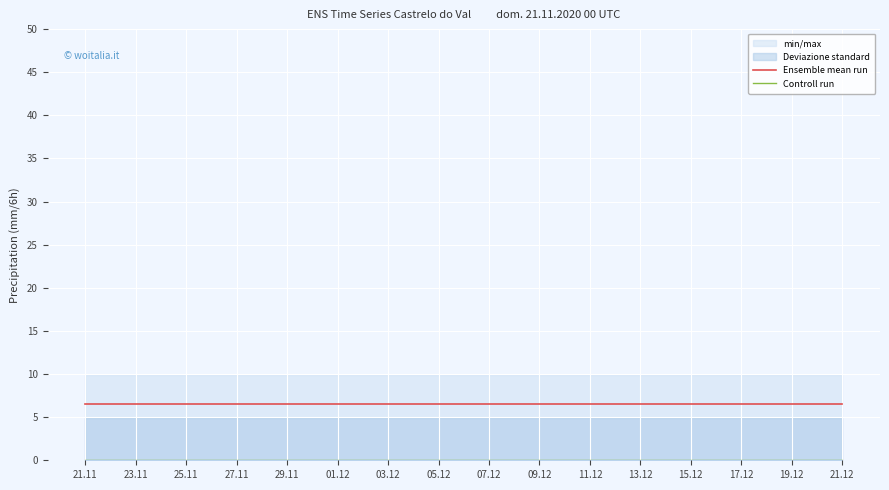

How many lines are shown in the chart?

2